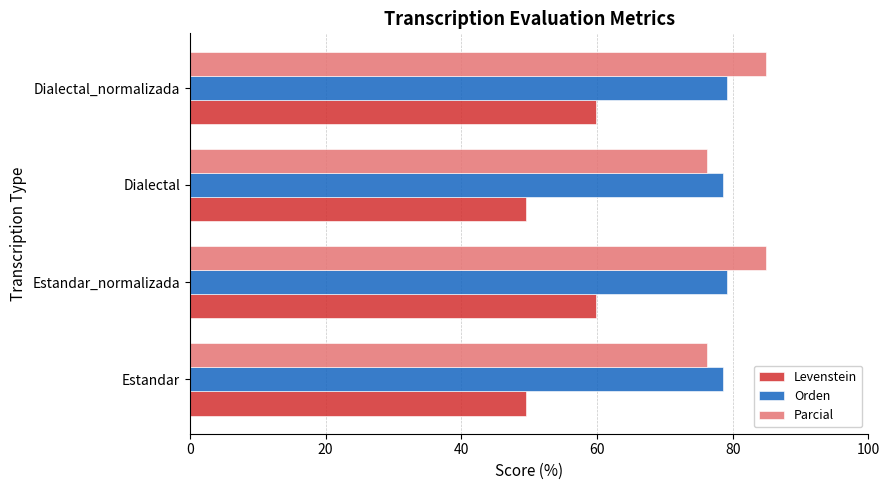

What is the sum of all Levenstein values?

218.7